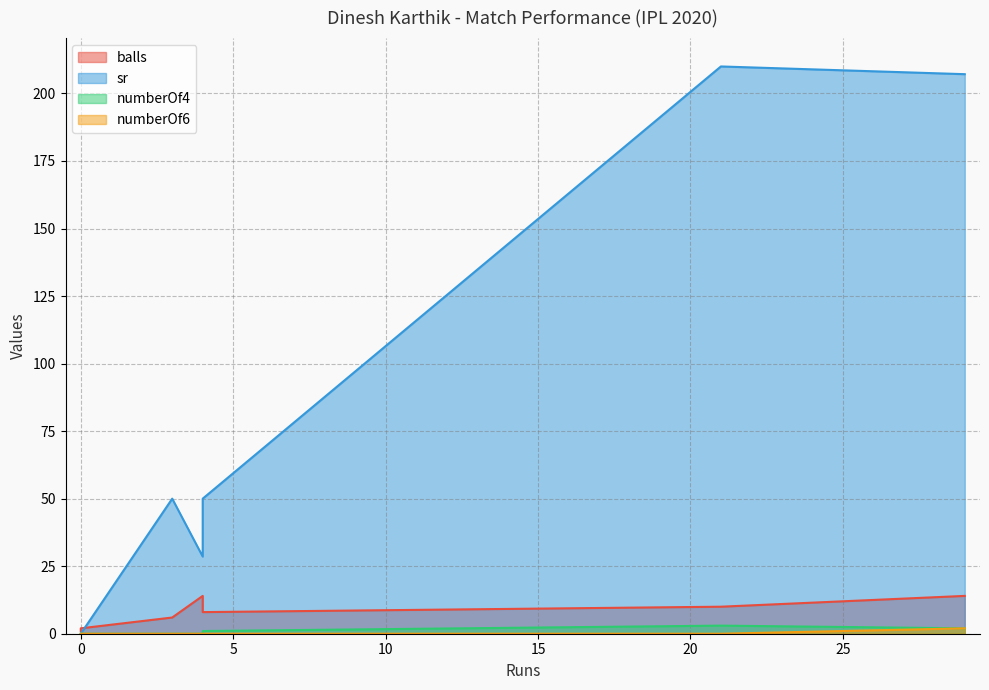

Reading left to right, transcribe all the data shown in this chart.

balls: 0=1.0	21=10.0	3=6.0	0=2.0	4=14.0	4=8.0	29=14.0
sr: 0=0.0	21=210.0	3=50.0	0=0.0	4=28.6	4=50.0	29=207.1
numberOf4: 0=0.0	21=3.0	3=0.0	0=0.0	4=0.0	4=1.0	29=2.0
numberOf6: 0=0.0	21=0.0	3=0.0	0=0.0	4=0.0	4=0.0	29=2.0